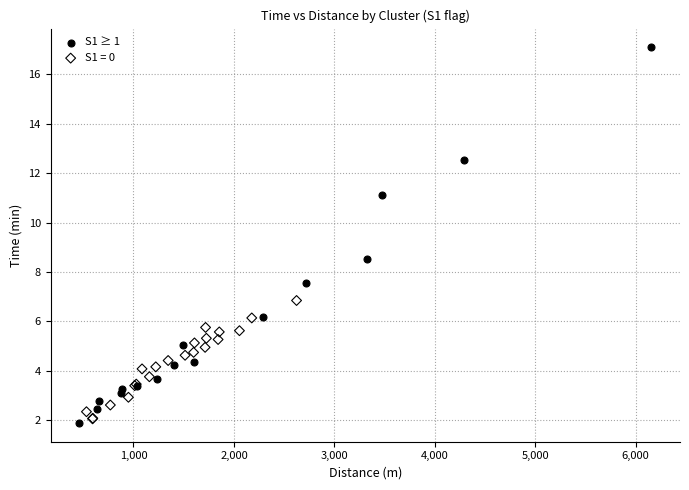

Which series has the largest Y range (max minus min)?

S1 ≥ 1